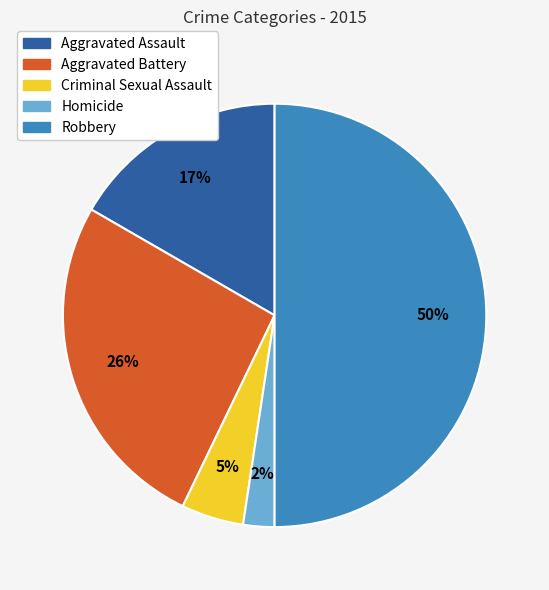

To the nearest percent, what percentage of the pie is Robbery?

50%